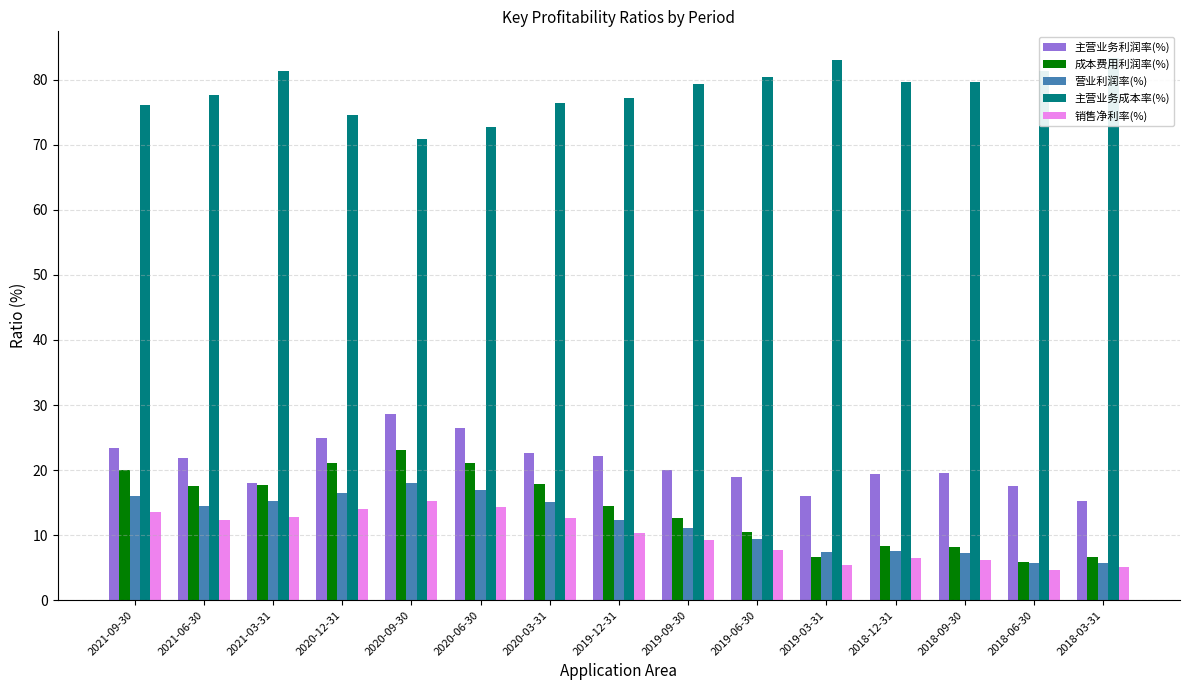

Are the bars grouped side by side (vs. stacked)?

Yes